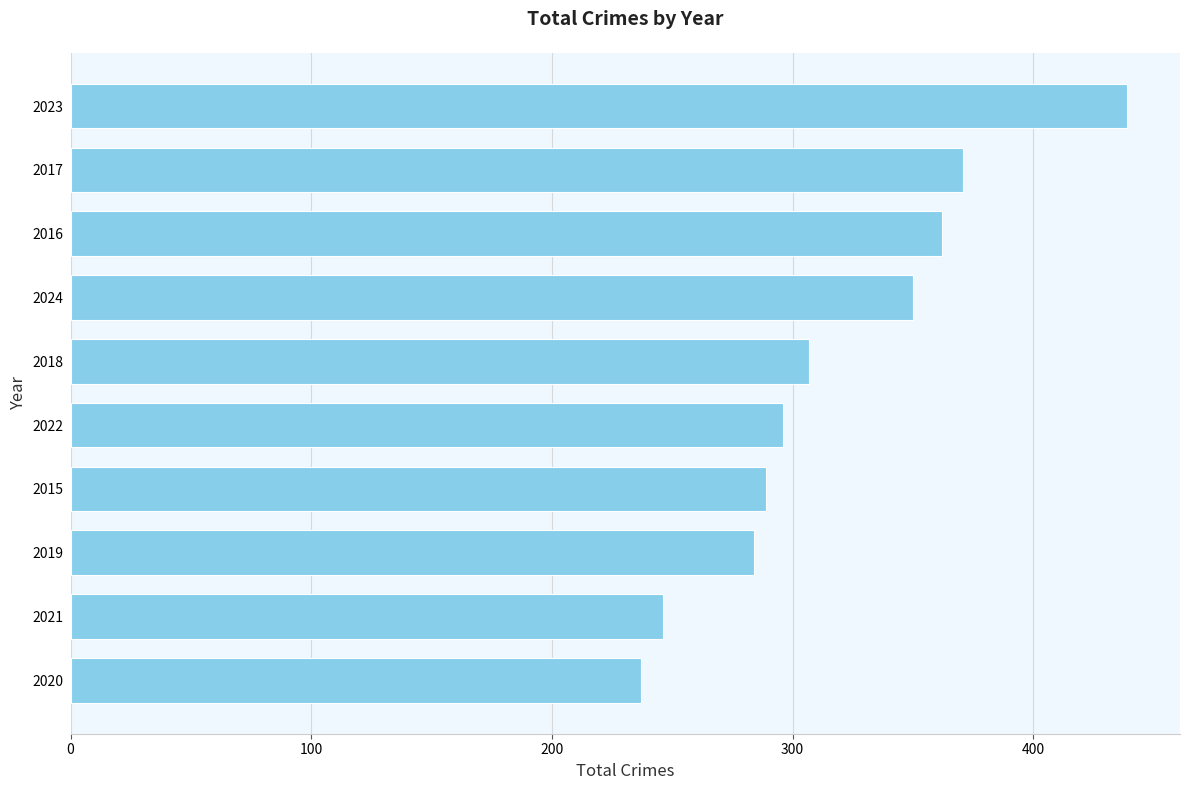

What is the maximum value shown in the chart?

439